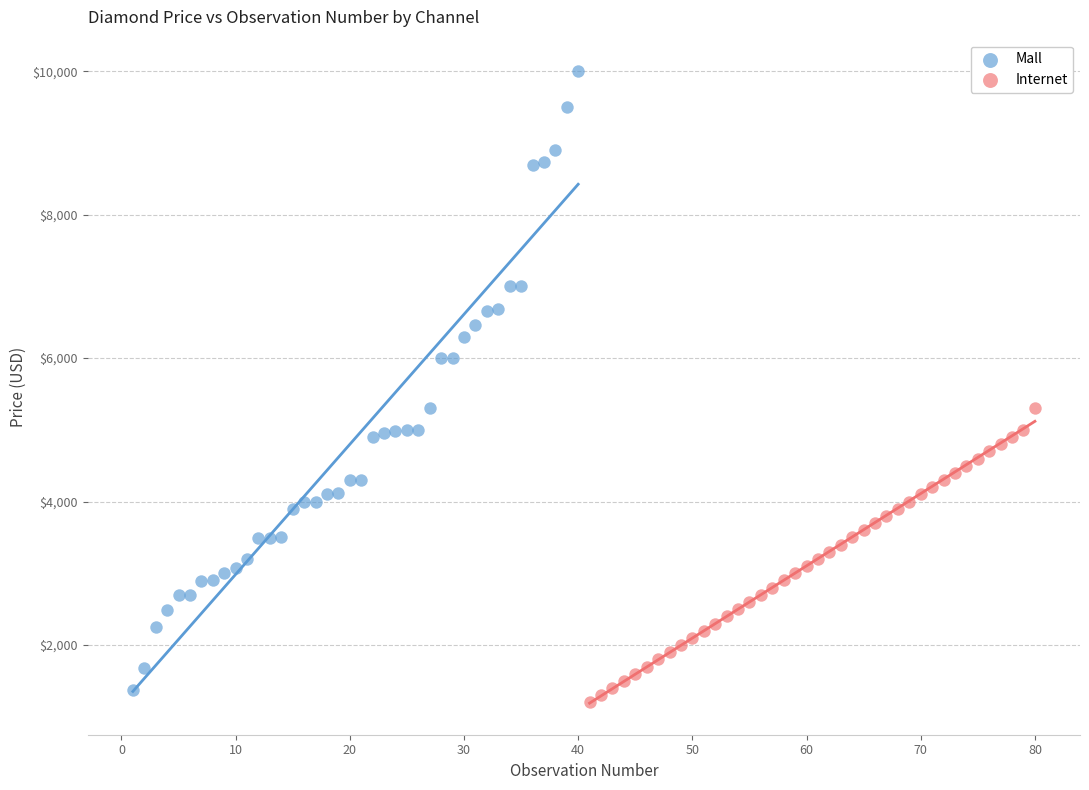

What are all the series names shown in the legend?

Mall, Internet